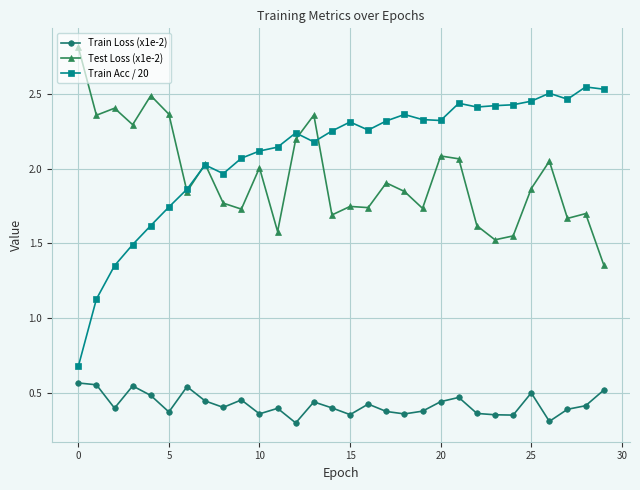

Which series has the largest total across all categories?

Train Acc / 20